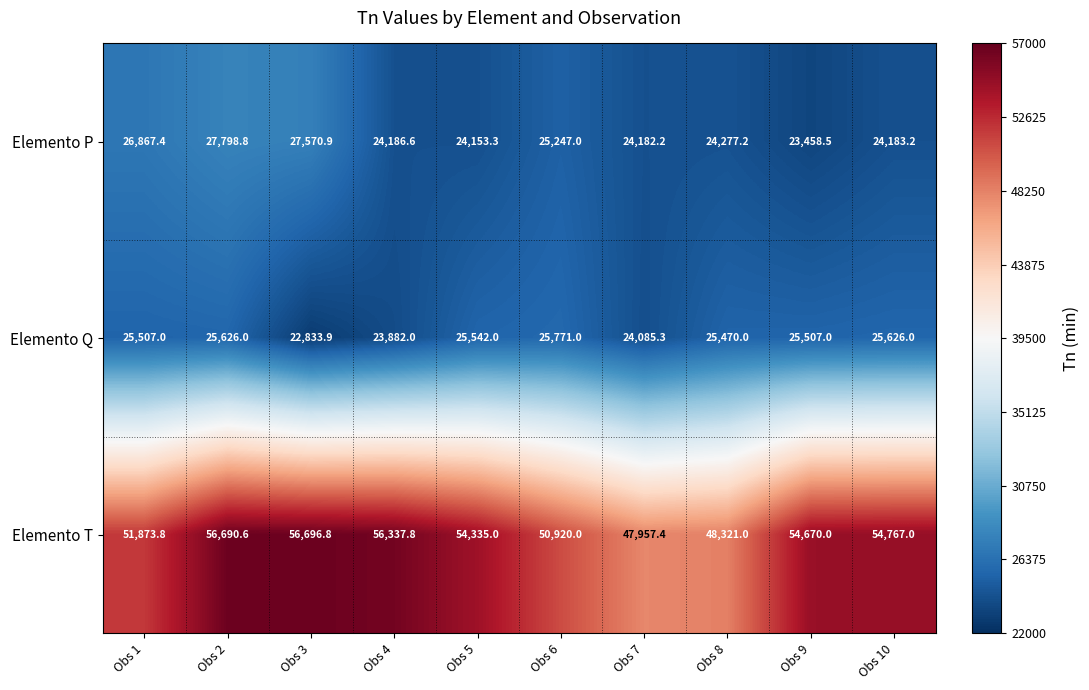

What is the minimum value shown in the chart?

22833.9